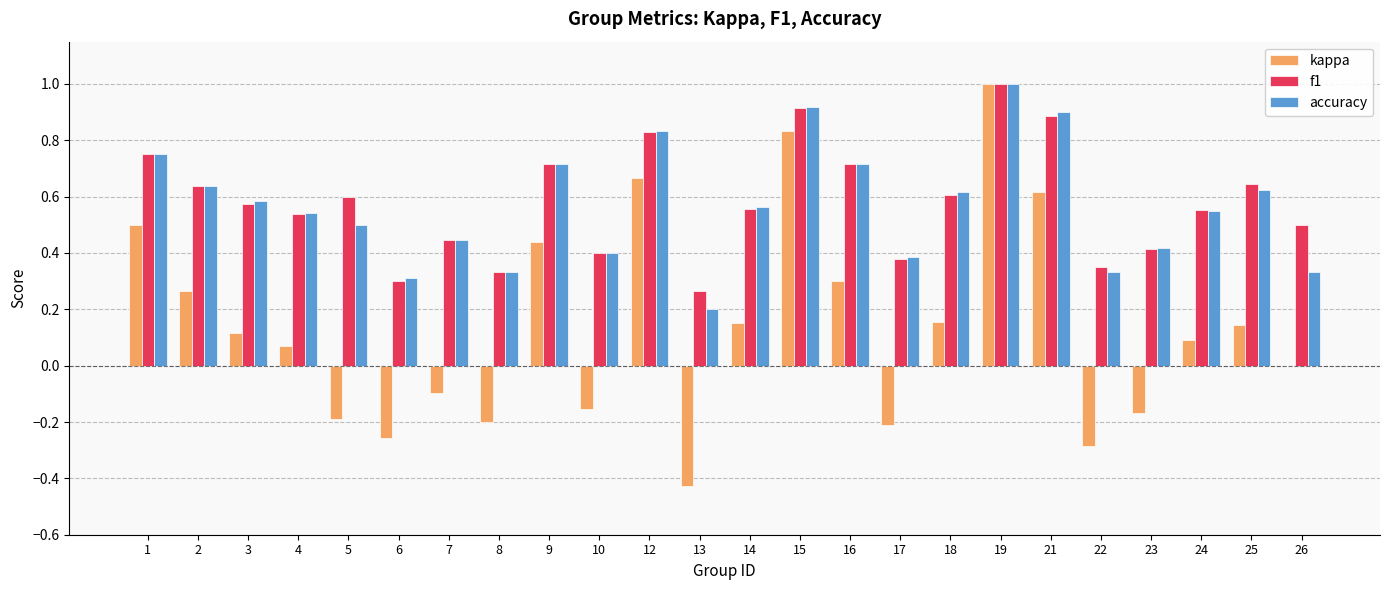

What is the maximum value for f1?

1.0